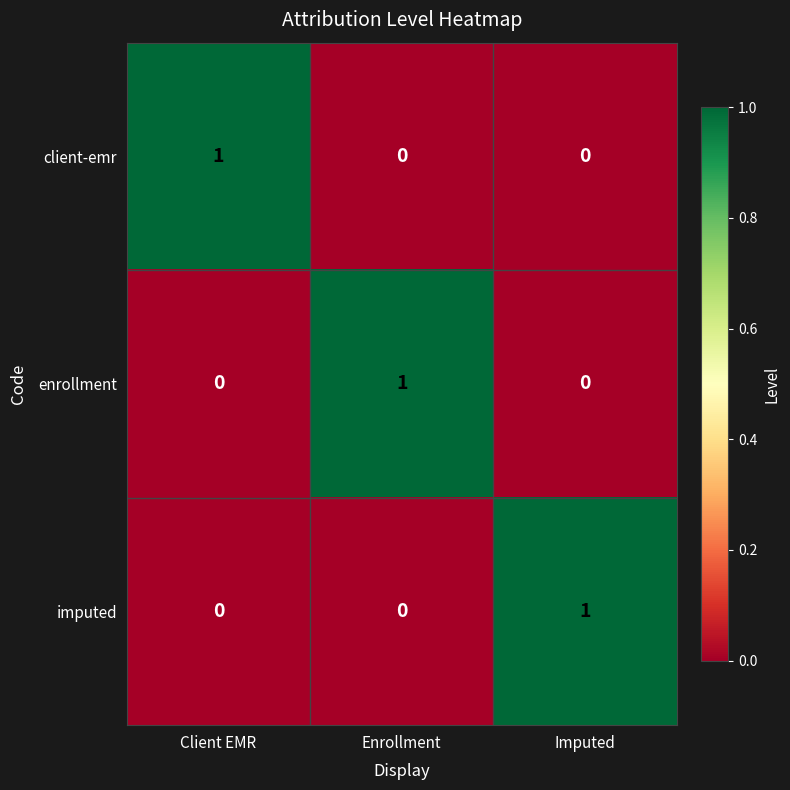

How many client-emr values are between 0 and 1?

3